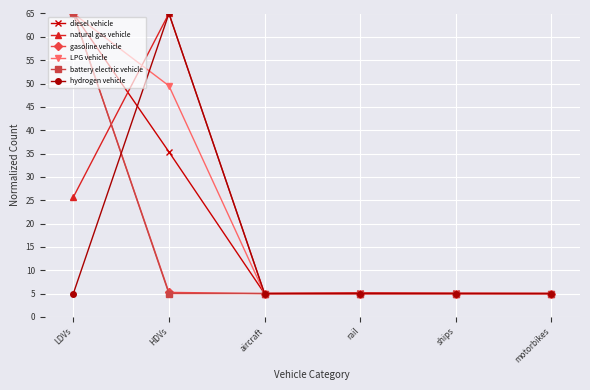

Is this an area chart (filled region under the line)?

No